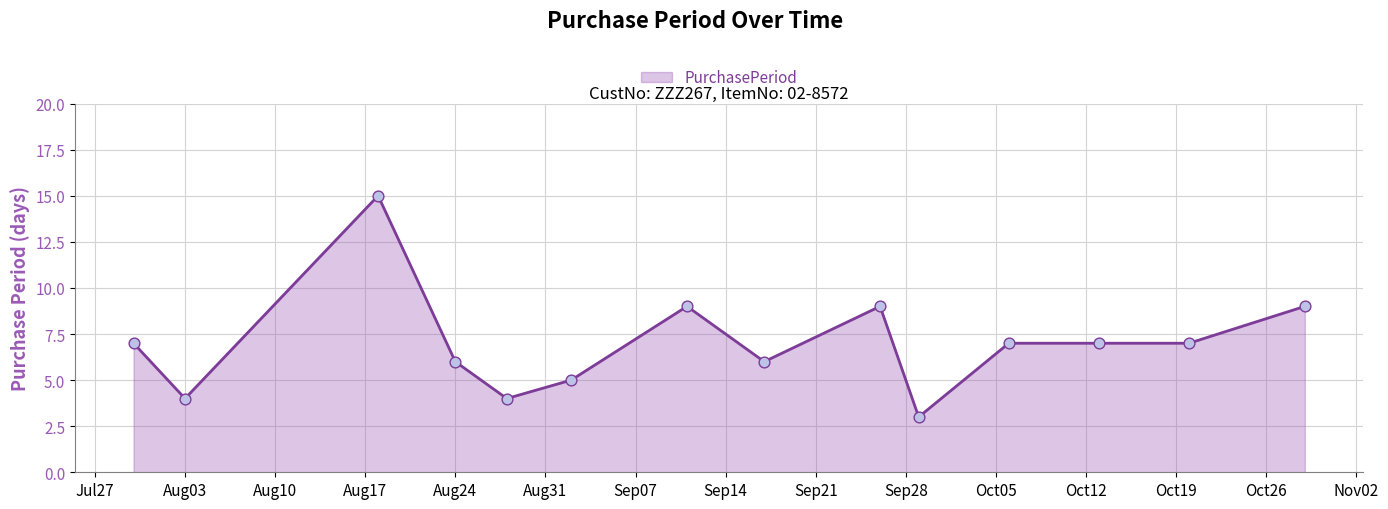

What is the smallest value displayed?

3